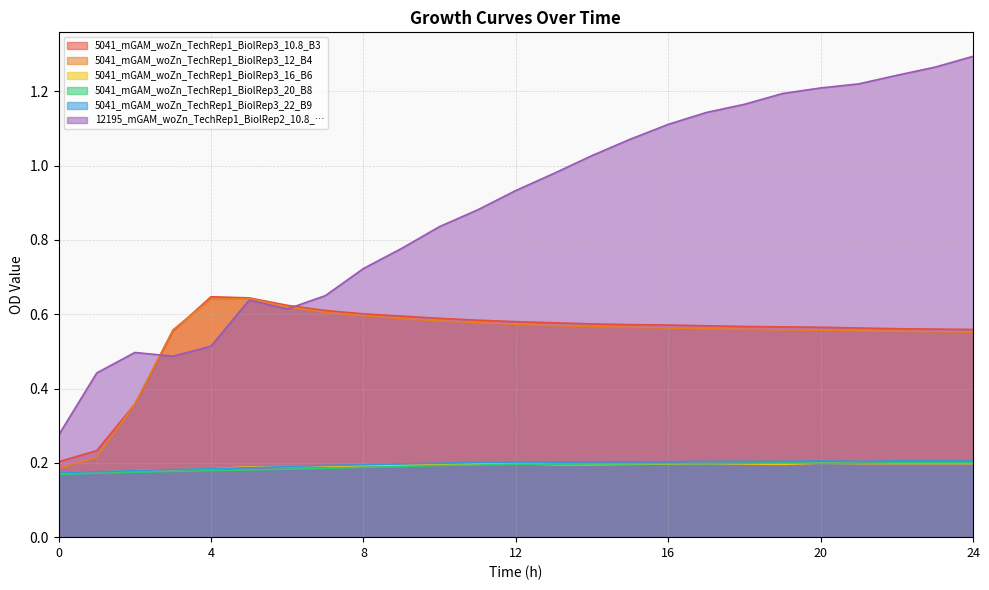

Reading left to right, extract all data points from this chart.

5041_mGAM_woZn_TechRep1_BiolRep3_10.8_B3: 0=0.2	1=0.2	2=0.4	3=0.6	4=0.6	5=0.6	6=0.6	7=0.6	8=0.6	9=0.6	10=0.6	11=0.6	12=0.6	13=0.6	14=0.6	15=0.6	16=0.6	17=0.6	18=0.6	19=0.6	20=0.6	21=0.6	22=0.6	23=0.6	24=0.6
5041_mGAM_woZn_TechRep1_BiolRep3_12_B4: 0=0.2	1=0.2	2=0.4	3=0.6	4=0.6	5=0.6	6=0.6	7=0.6	8=0.6	9=0.6	10=0.6	11=0.6	12=0.6	13=0.6	14=0.6	15=0.6	16=0.6	17=0.6	18=0.6	19=0.6	20=0.6	21=0.6	22=0.6	23=0.6	24=0.6
5041_mGAM_woZn_TechRep1_BiolRep3_16_B6: 0=0.2	1=0.2	2=0.2	3=0.2	4=0.2	5=0.2	6=0.2	7=0.2	8=0.2	9=0.2	10=0.2	11=0.2	12=0.2	13=0.2	14=0.2	15=0.2	16=0.2	17=0.2	18=0.2	19=0.2	20=0.2	21=0.2	22=0.2	23=0.2	24=0.2
5041_mGAM_woZn_TechRep1_BiolRep3_20_B8: 0=0.2	1=0.2	2=0.2	3=0.2	4=0.2	5=0.2	6=0.2	7=0.2	8=0.2	9=0.2	10=0.2	11=0.2	12=0.2	13=0.2	14=0.2	15=0.2	16=0.2	17=0.2	18=0.2	19=0.2	20=0.2	21=0.2	22=0.2	23=0.2	24=0.2
5041_mGAM_woZn_TechRep1_BiolRep3_22_B9: 0=0.2	1=0.2	2=0.2	3=0.2	4=0.2	5=0.2	6=0.2	7=0.2	8=0.2	9=0.2	10=0.2	11=0.2	12=0.2	13=0.2	14=0.2	15=0.2	16=0.2	17=0.2	18=0.2	19=0.2	20=0.2	21=0.2	22=0.2	23=0.2	24=0.2
12195_mGAM_woZn_TechRep1_BiolRep2_10.8_…: 0=0.3	1=0.4	2=0.5	3=0.5	4=0.5	5=0.6	6=0.6	7=0.7	8=0.7	9=0.8	10=0.8	11=0.9	12=0.9	13=1.0	14=1.0	15=1.1	16=1.1	17=1.1	18=1.2	19=1.2	20=1.2	21=1.2	22=1.2	23=1.3	24=1.3